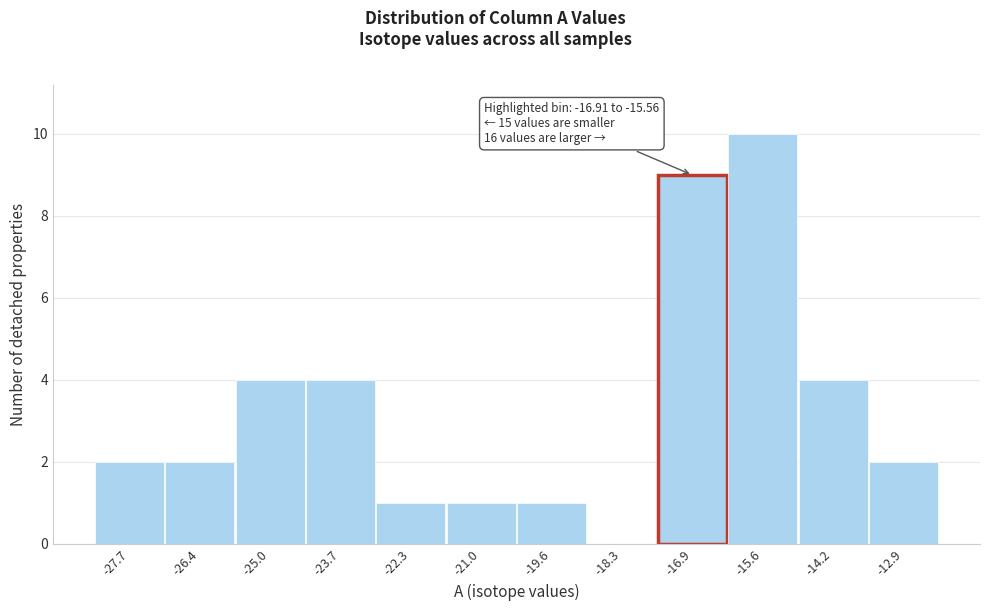

Reading left to right, what are all the values shown in this chart?

-27.7=2	-26.4=2	-25.0=4	-23.7=4	-22.3=1	-21.0=1	-19.6=1	-18.3=0	-16.9=9	-15.6=10	-14.2=4	-12.9=2